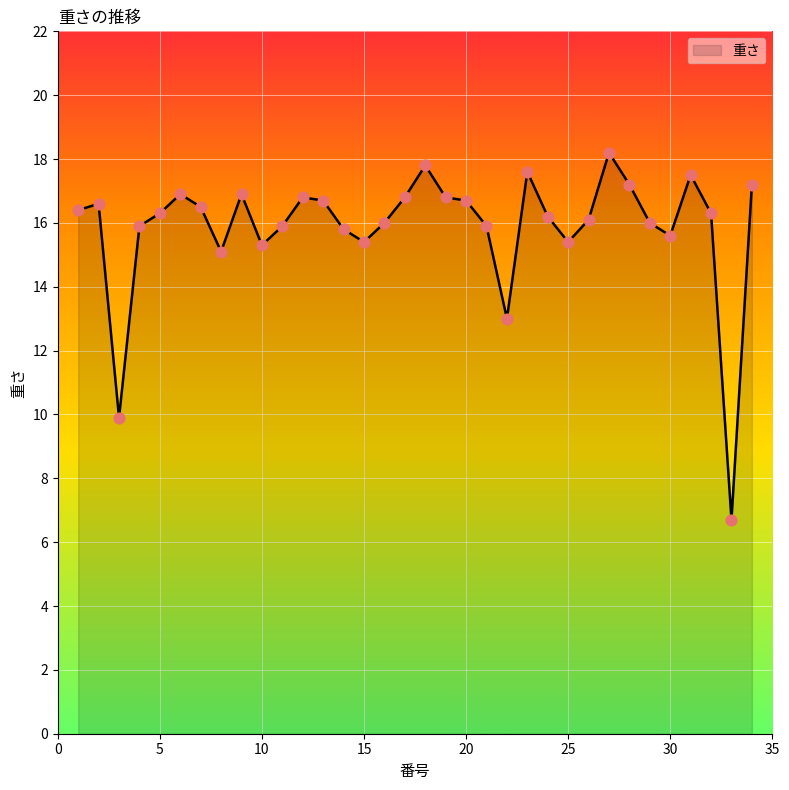

What is the greatest value displayed?

18.2